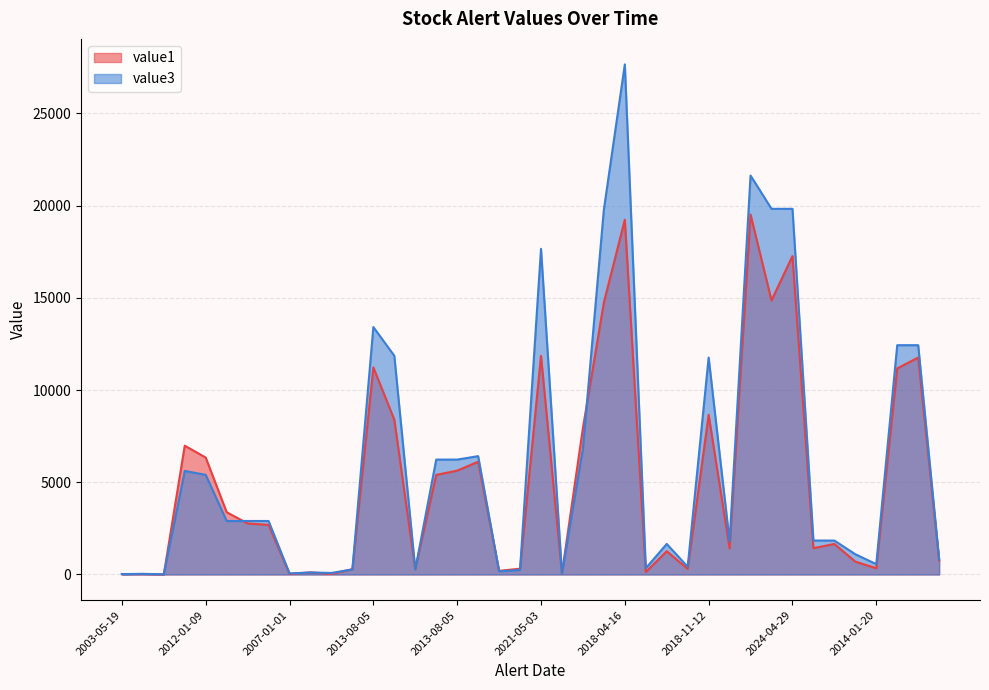

What is the average value of the value1 series?

5132.2